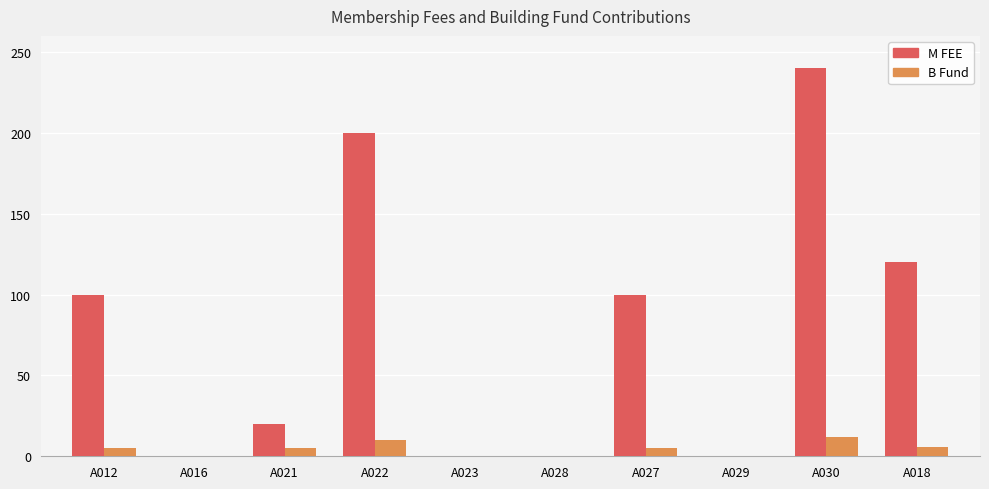

Is the value of B Fund at A027 greater than the value of M FEE at A022?

No